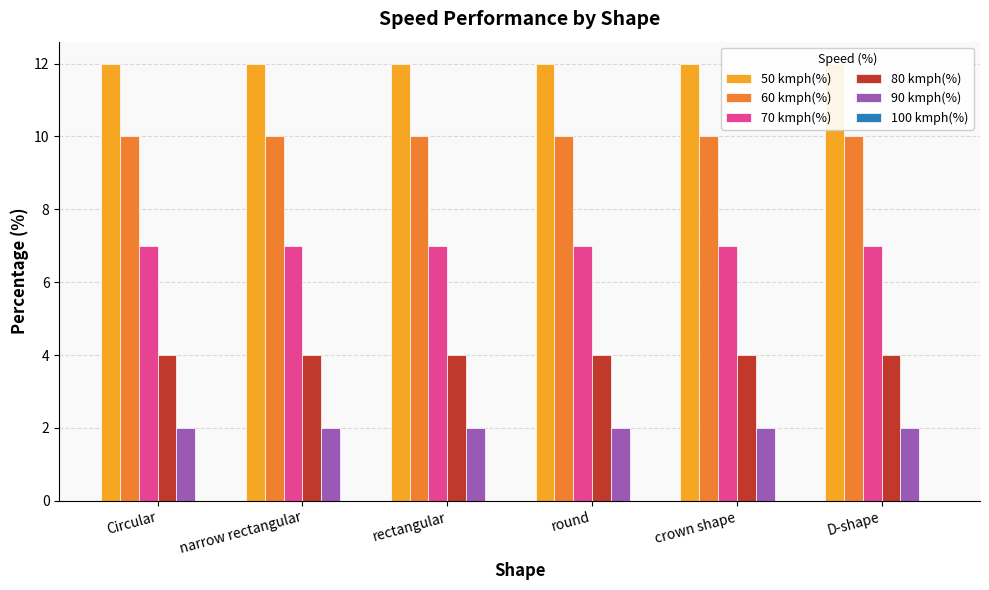

What is the spread (max minus min) of values at D-shape?

12